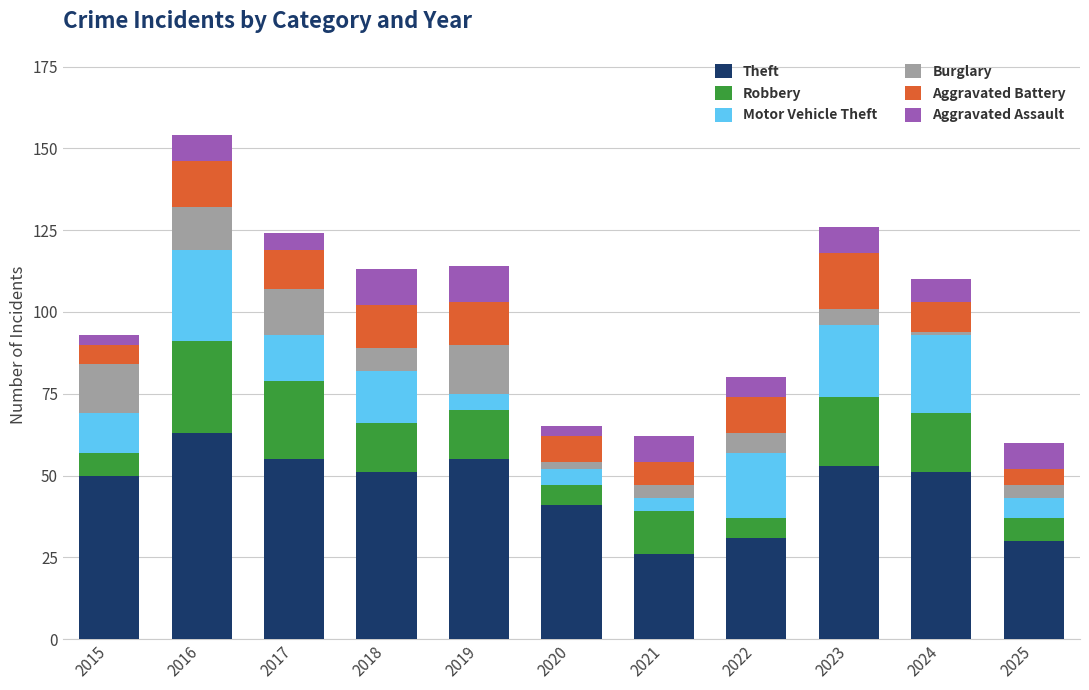

What is the minimum value for Theft?

26